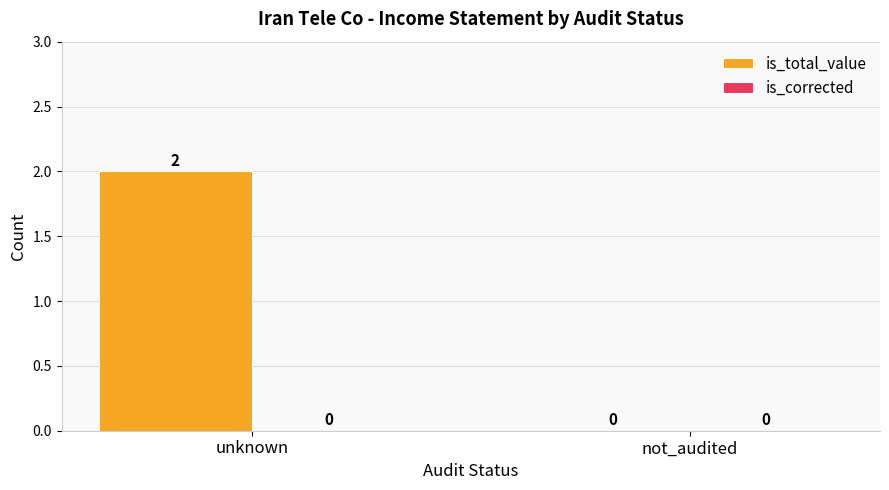

Which has a higher value, not_audited or unknown?

unknown